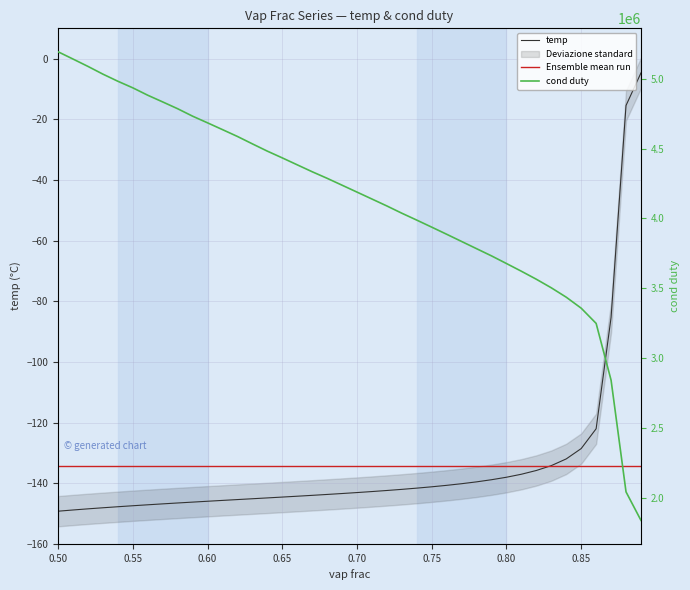

What is the maximum value for temp?

-4.7